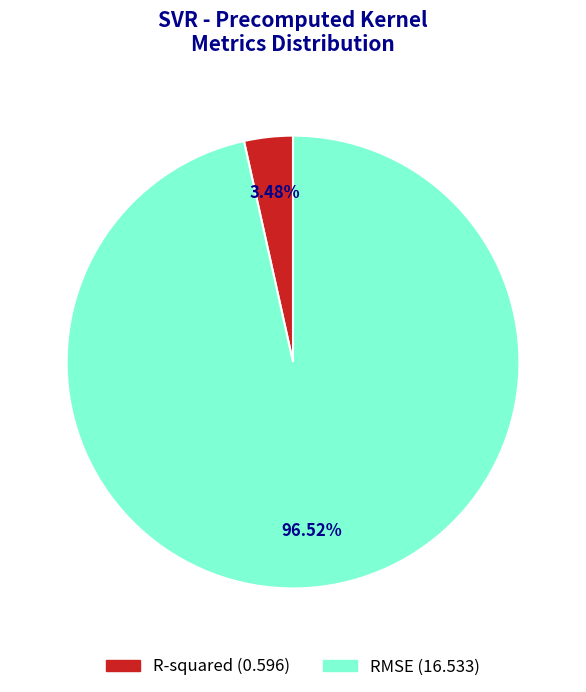

Which category has the biggest portion of the pie?

RMSE